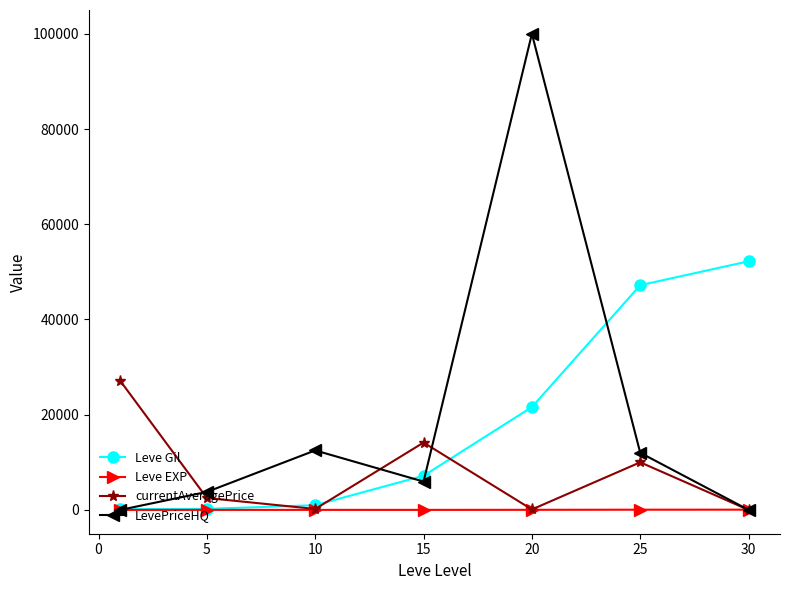

What is the difference between the second highest and minimum values in the Leve EXP series?

46